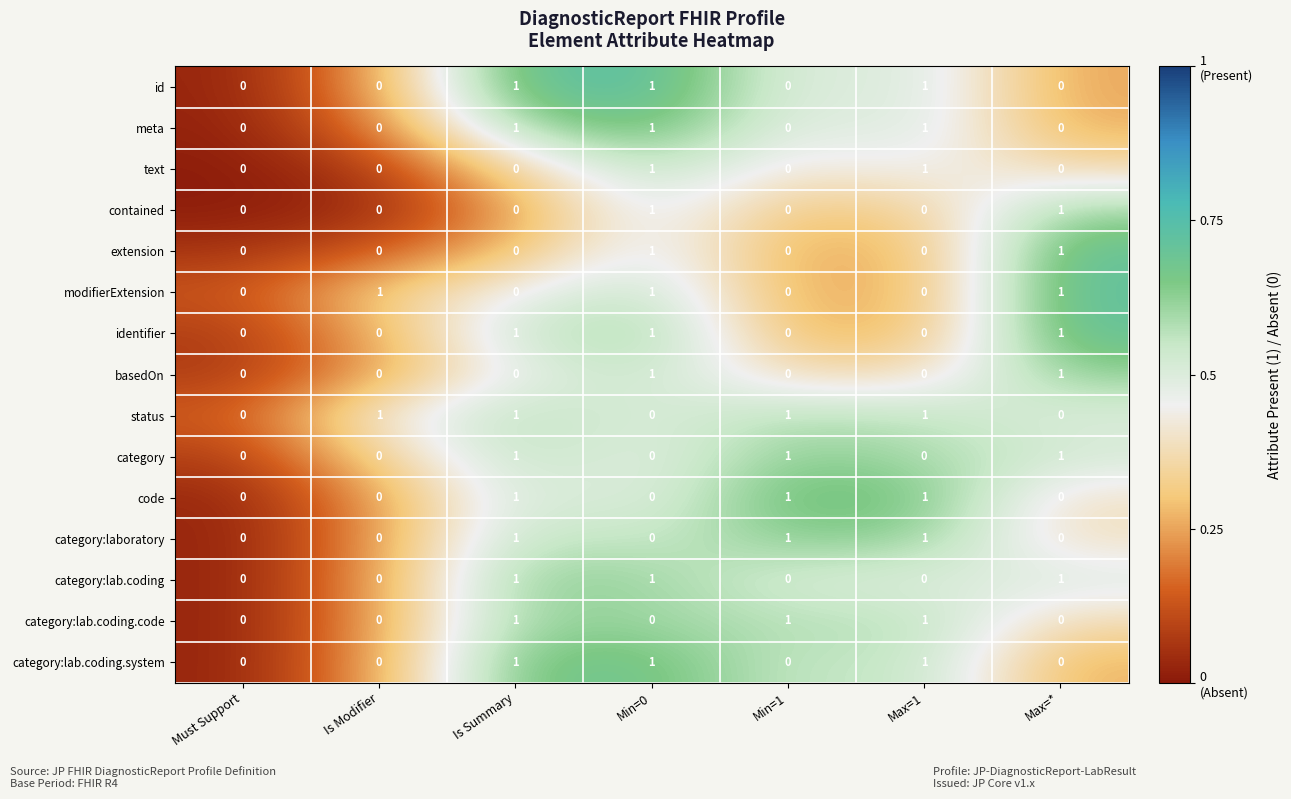

Count the category:laboratory values in the range 0 to 1.

7